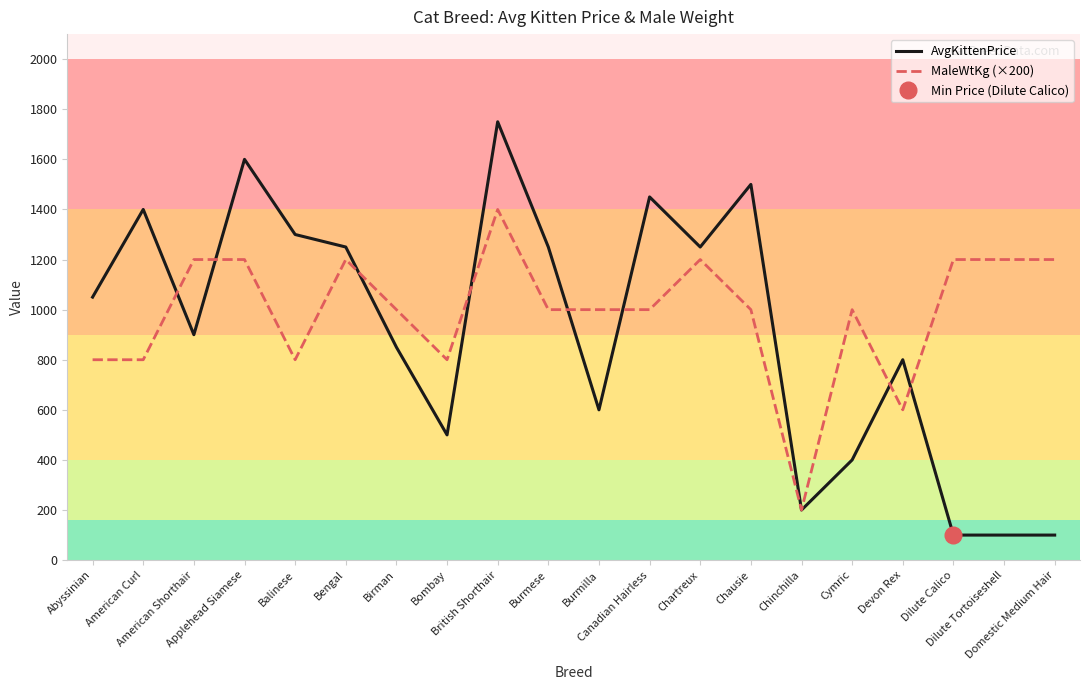

Rank the series at Canadian Hairless from lowest to highest value.

MaleWtKg (×200), AvgKittenPrice